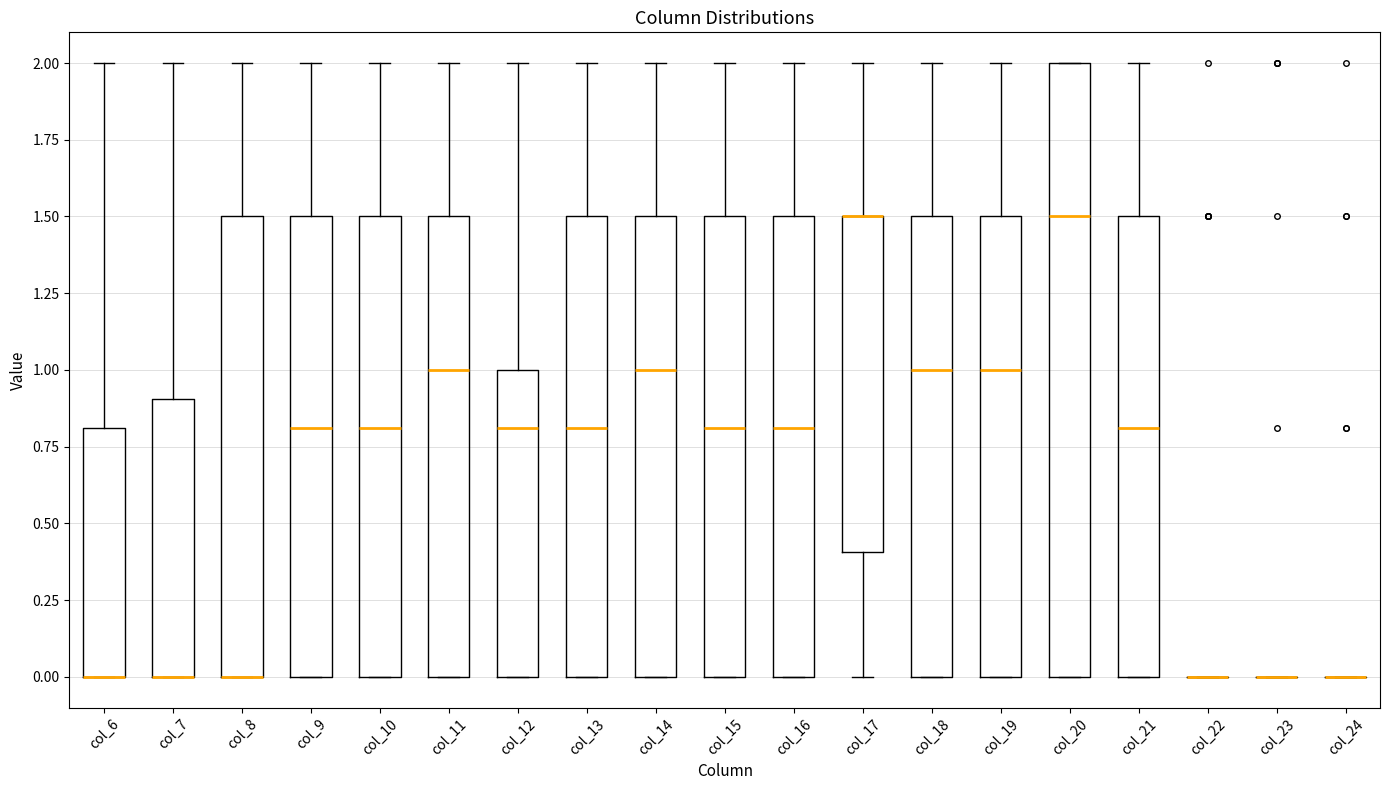

Comparing the boxes themselves (not the whiskers), which one is the tallest?

col_20